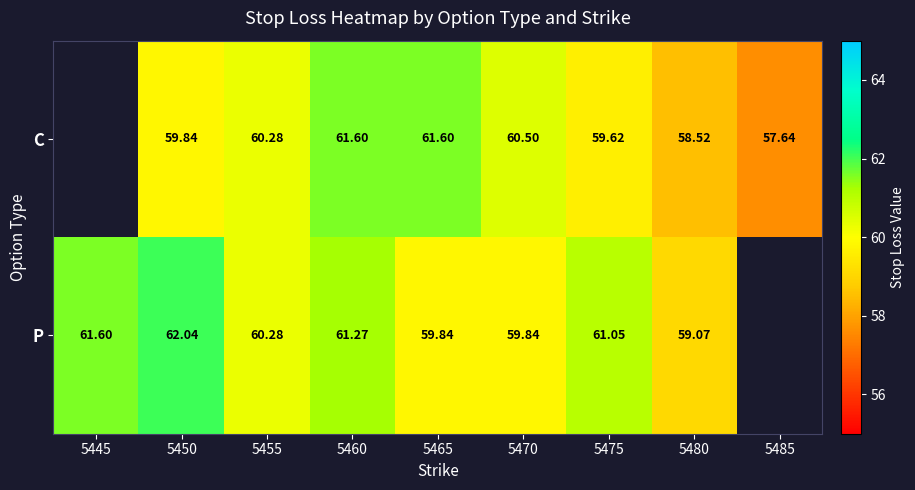

How many data points does each series have?

9